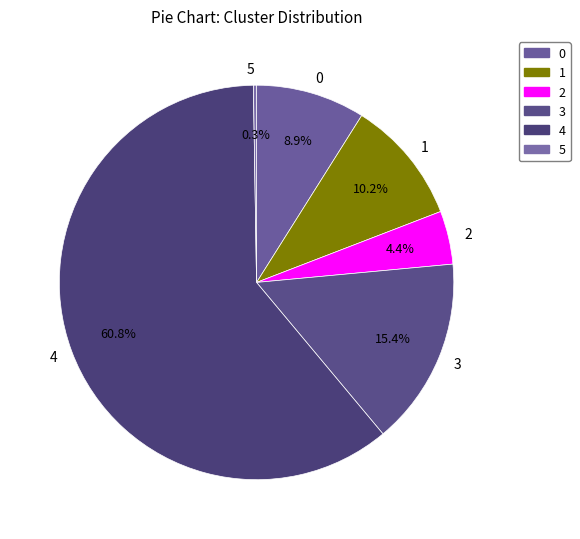

Is the sum of 1 and 2 greater than half?

No